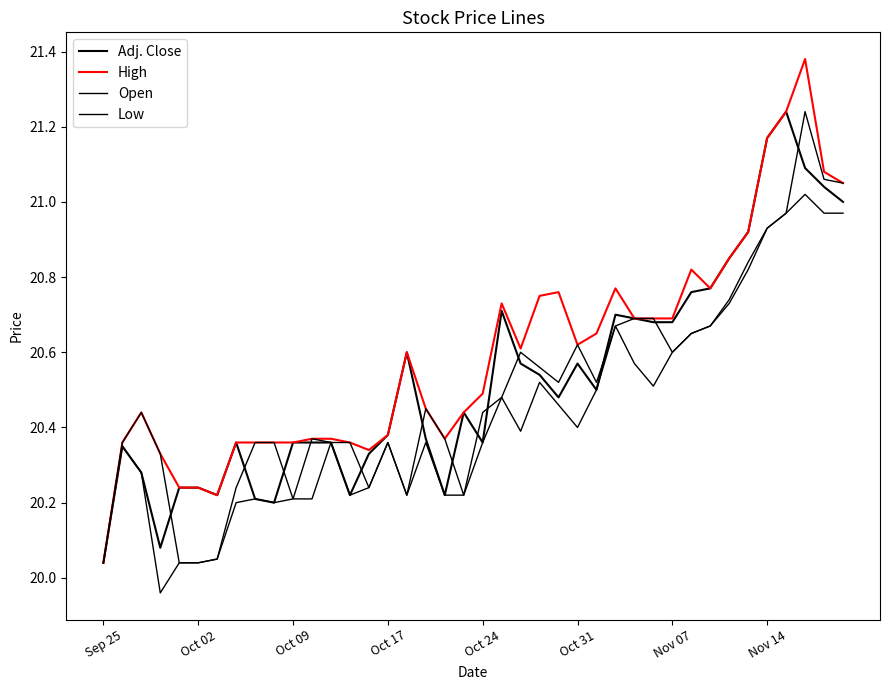

True or false: High and Low cross at least once.

False